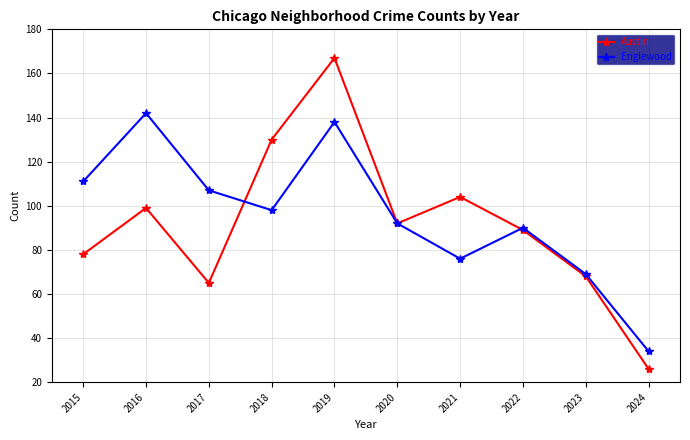

What is the difference between the second highest and second lowest values in the Austin series?

65